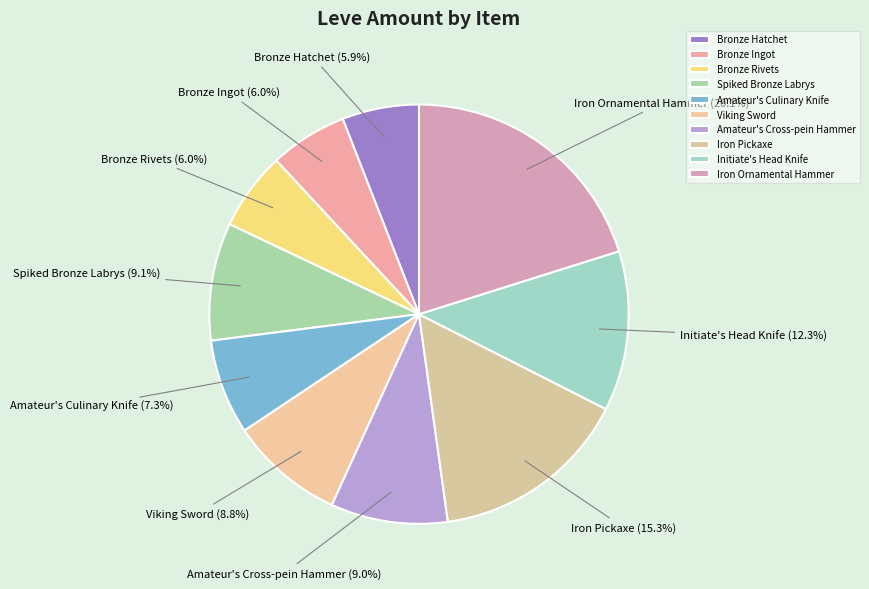

Does Iron Pickaxe represent more than half of the total?

No